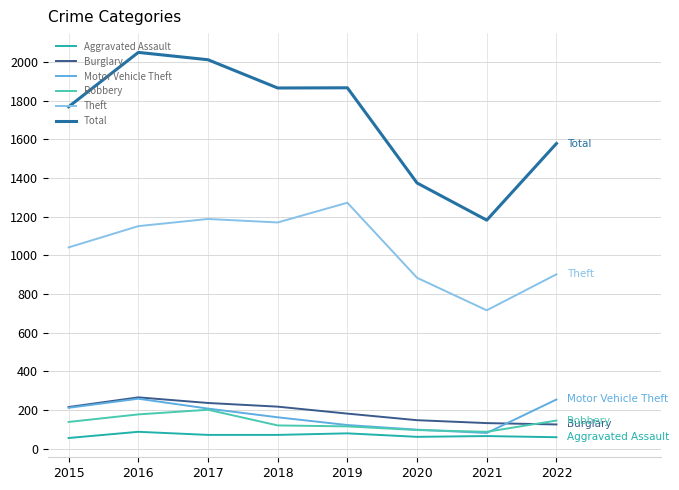

What is the greatest value displayed?

2049